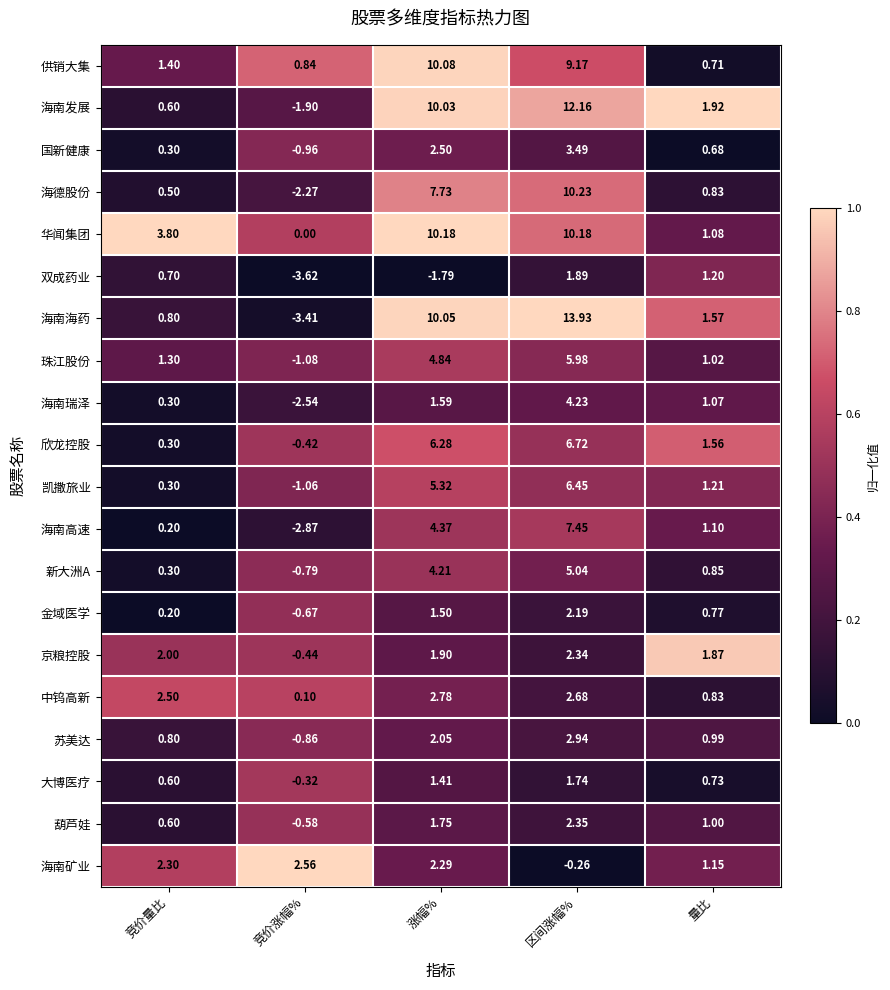

Rank the series at 区间涨幅% from highest to lowest value.

海南海药, 海南发展, 海德股份, 华闻集团, 供销大集, 海南高速, 欣龙控股, 凯撒旅业, 珠江股份, 新大洲A, 海南瑞泽, 国新健康, 苏美达, 中钨高新, 葫芦娃, 京粮控股, 金域医学, 双成药业, 大博医疗, 海南矿业